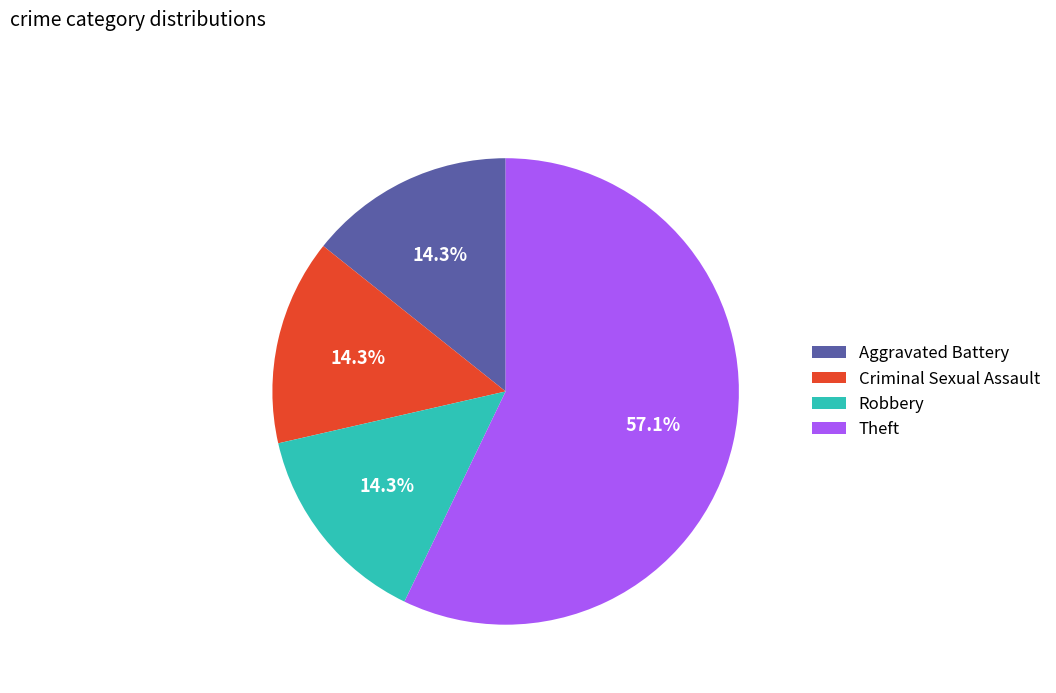

Combined, do Robbery and Criminal Sexual Assault account for over 50%?

No